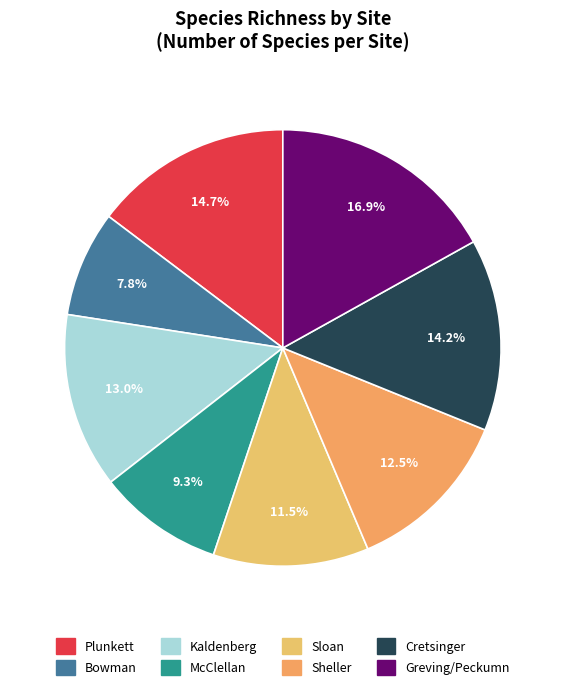

To the nearest percent, what is the average slice percentage?

12%